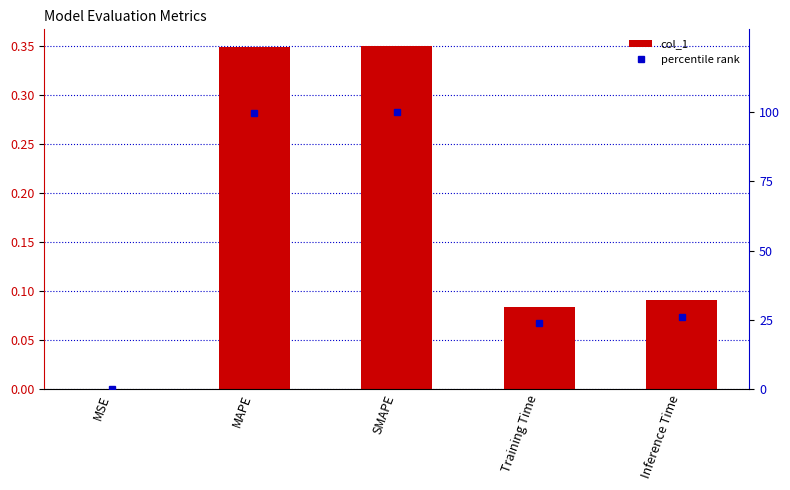

Rank the series at Inference Time from highest to lowest value.

percentile rank, col_1